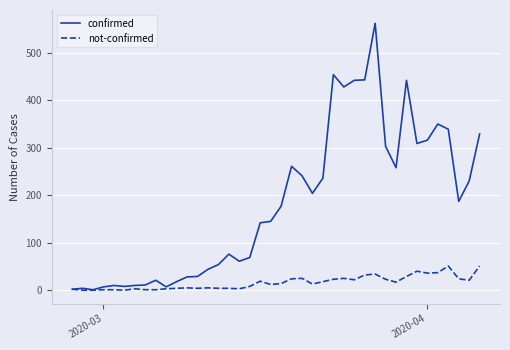

Which series has the largest total across all categories?

confirmed